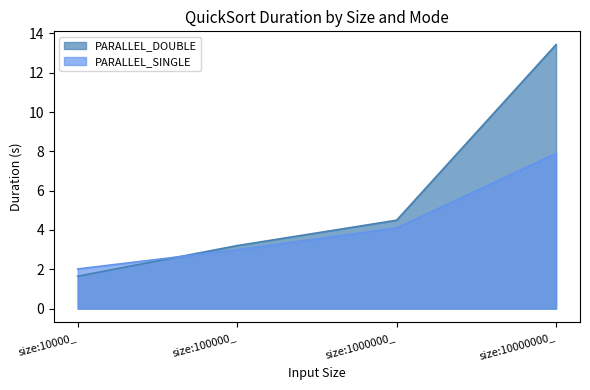

At size:100000_, list the series in order from smallest to largest.

PARALLEL_SINGLE, PARALLEL_DOUBLE